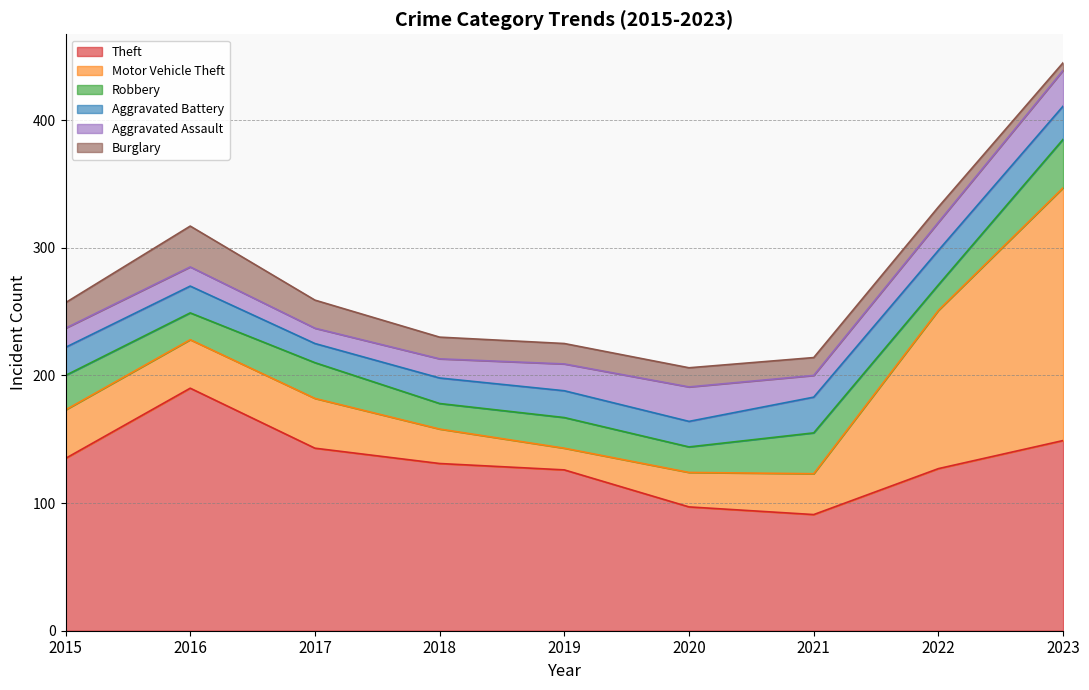

How many interior local peaks does the Aggravated Assault series have?

1